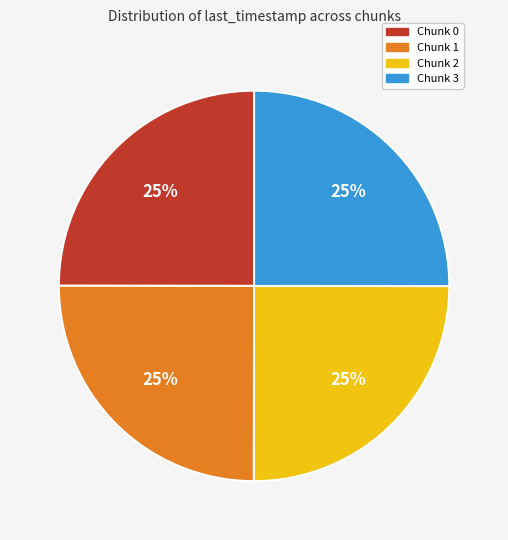

Is there a majority slice in this chart?

No